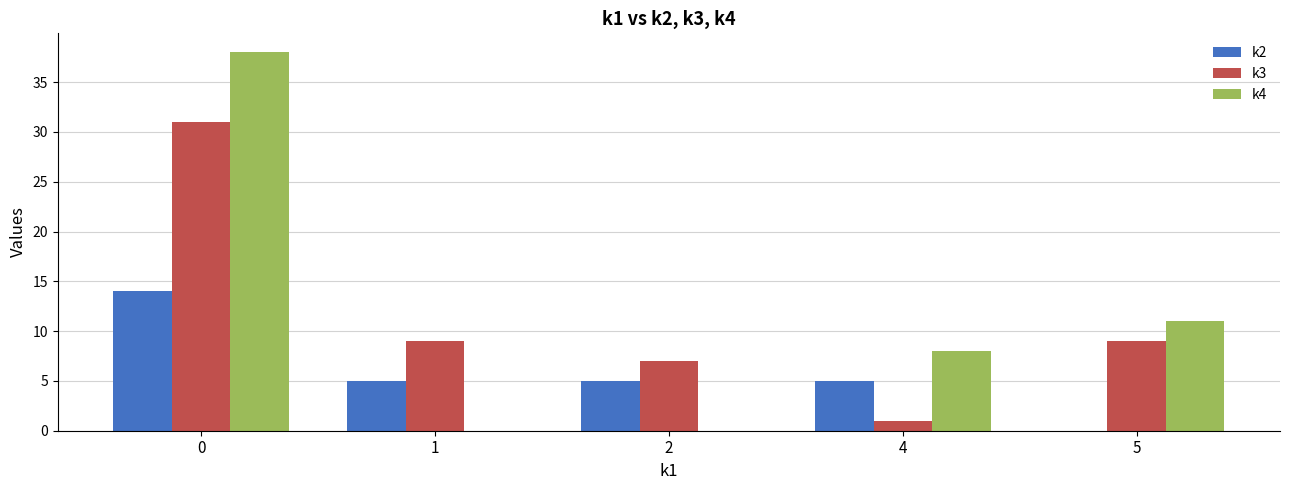

What is the sum of all k2 values?

29